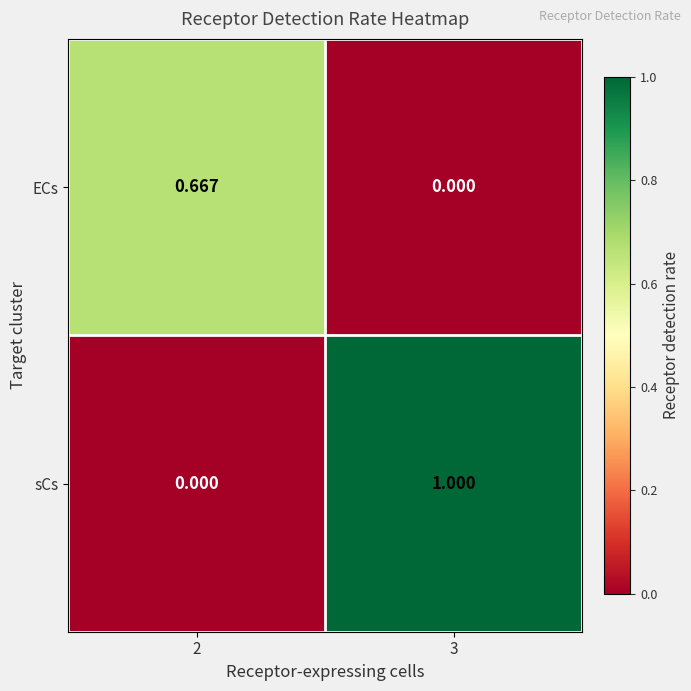

Which series has the largest range (max minus min)?

sCs